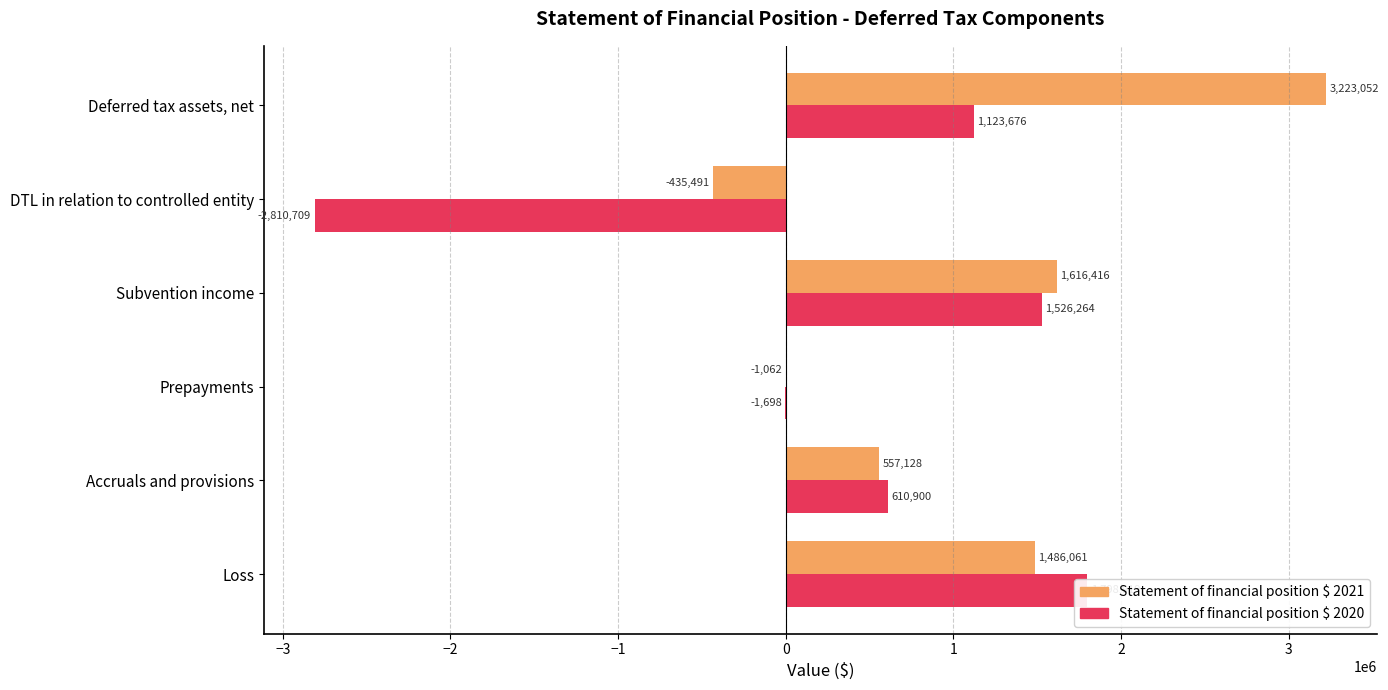

How many negative values does the Statement of financial position $ 2021 series have?

2